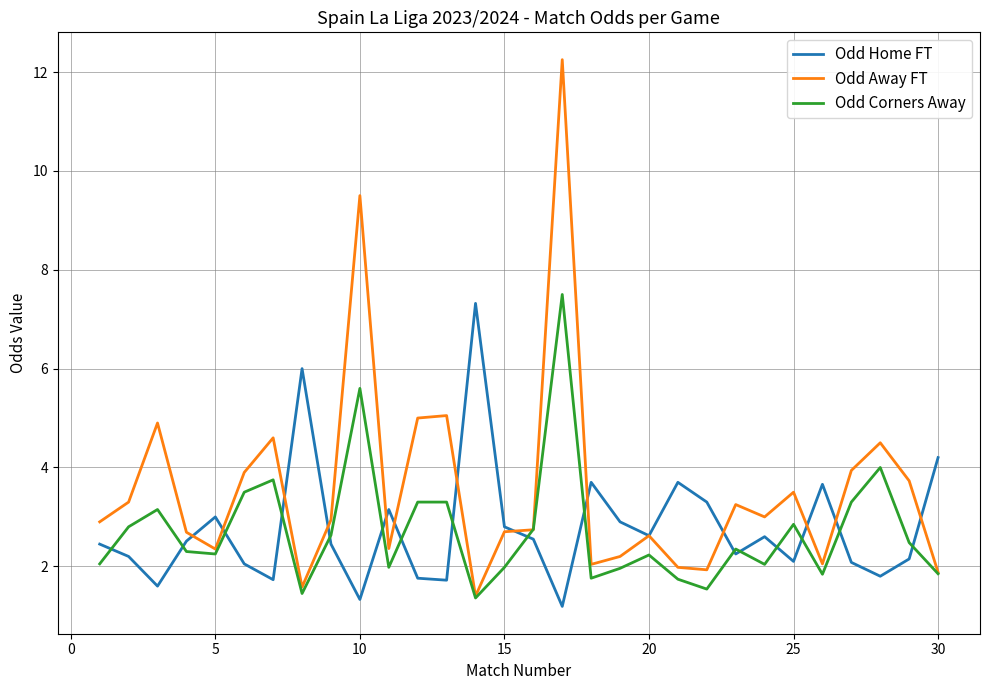

Which series has the largest total across all categories?

Odd Away FT